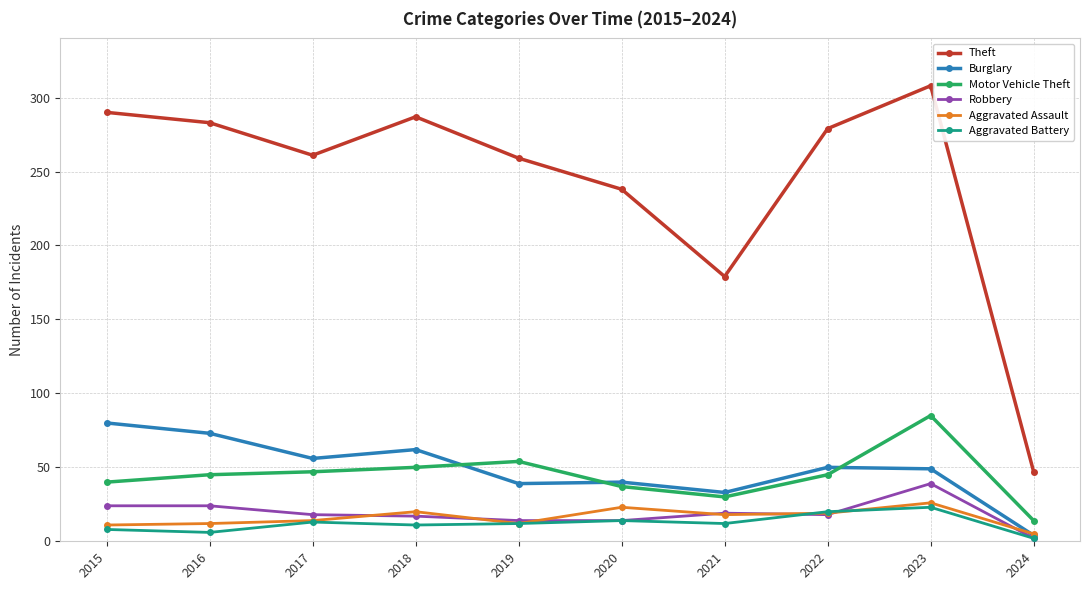

What is the smallest value displayed?

2